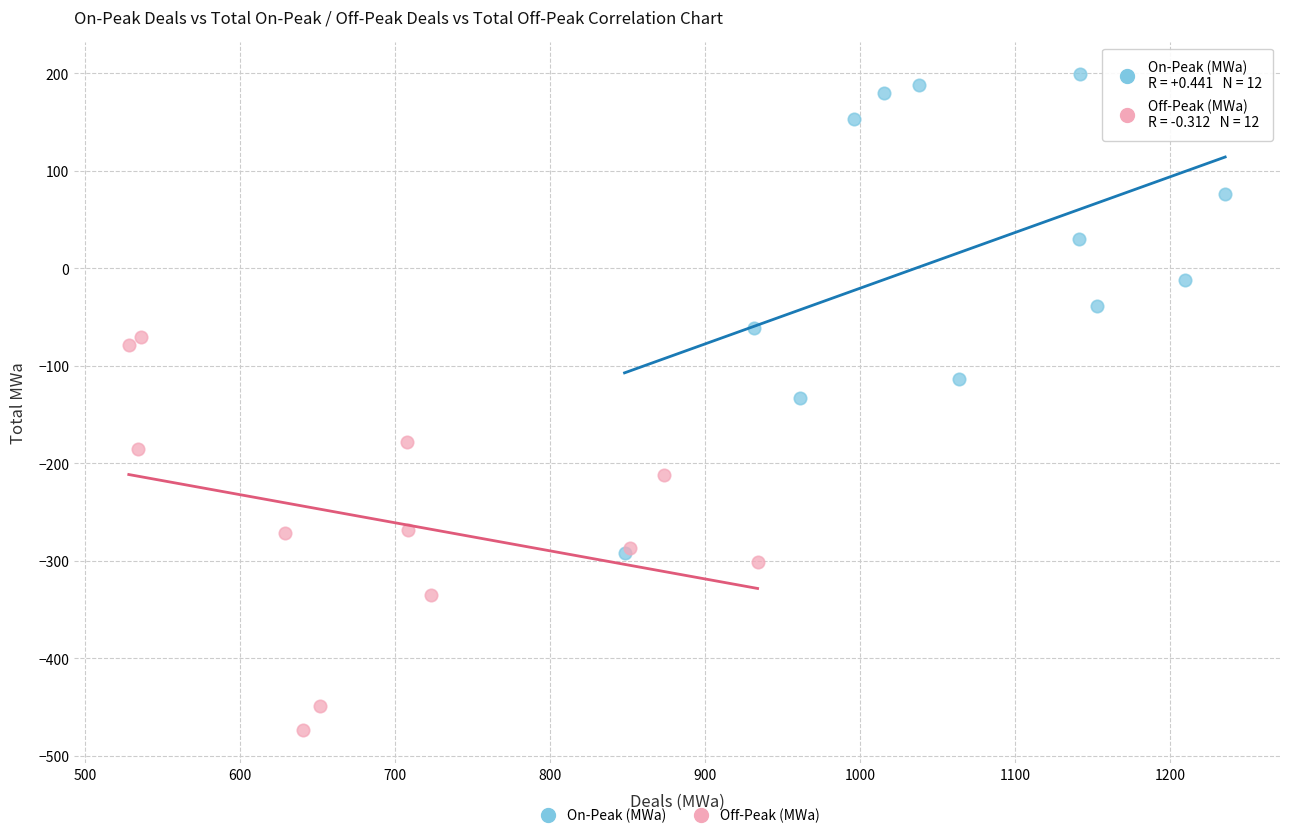

Which series reaches the maximum Y coordinate?

On-Peak (MWa)